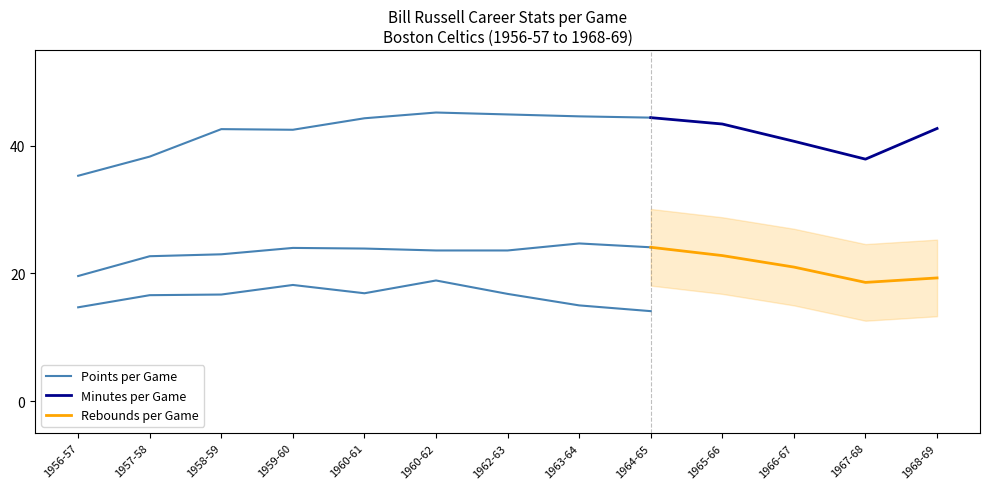

Which series has the largest total across all categories?

mp_per_game